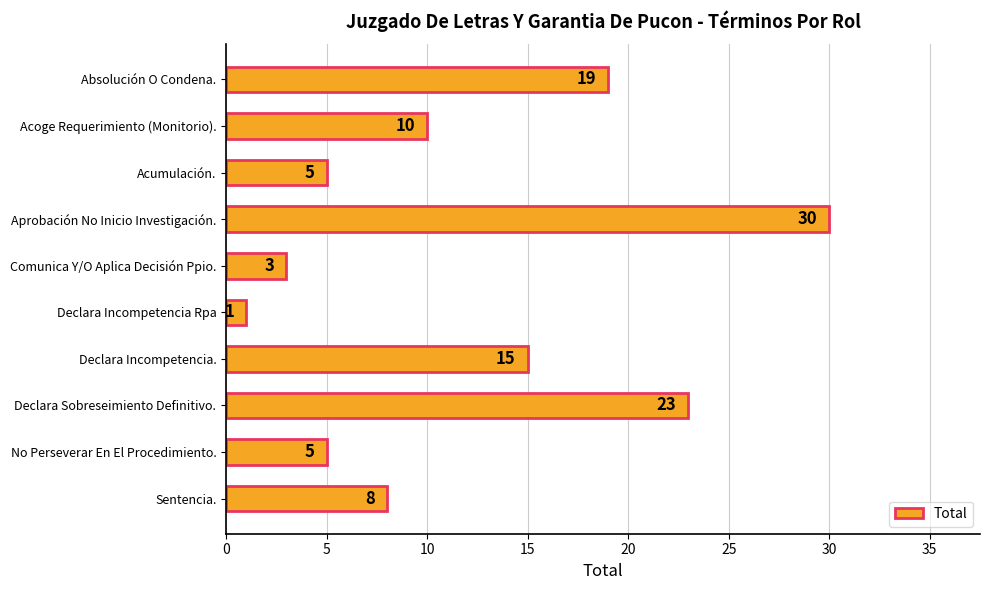

True or false: the data shows 6 at Acoge Requerimiento (Monitorio)..

False